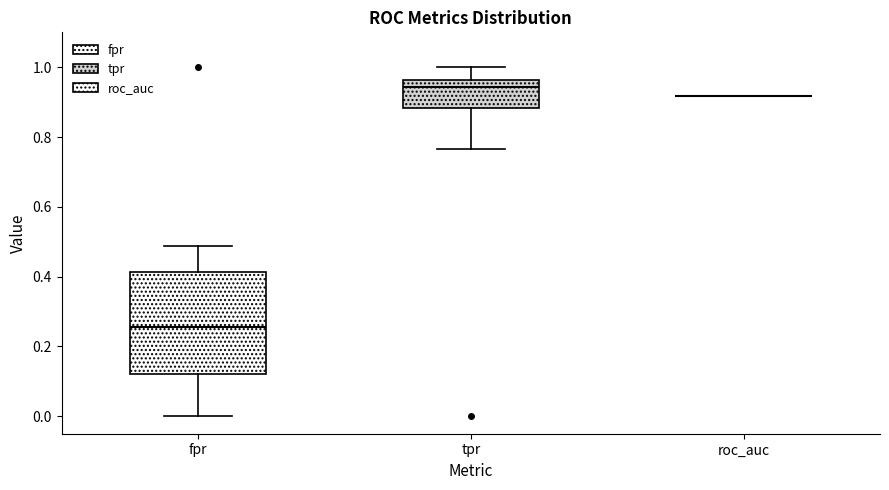

Reading left to right, read every box against the y-axis: the position of its median line, the range the box covers, and the ends of its whiskers. The values are not printed on the chart, so give them approximately, as read against the axis.

fpr: median 0.26, box 0.12 to 0.42, whiskers 0.00 to 0.48
tpr: median 0.94, box 0.88 to 0.96, whiskers 0.76 to 1.00
roc_auc: box collapsed to a line at 0.92, whiskers 0.92 to 0.92